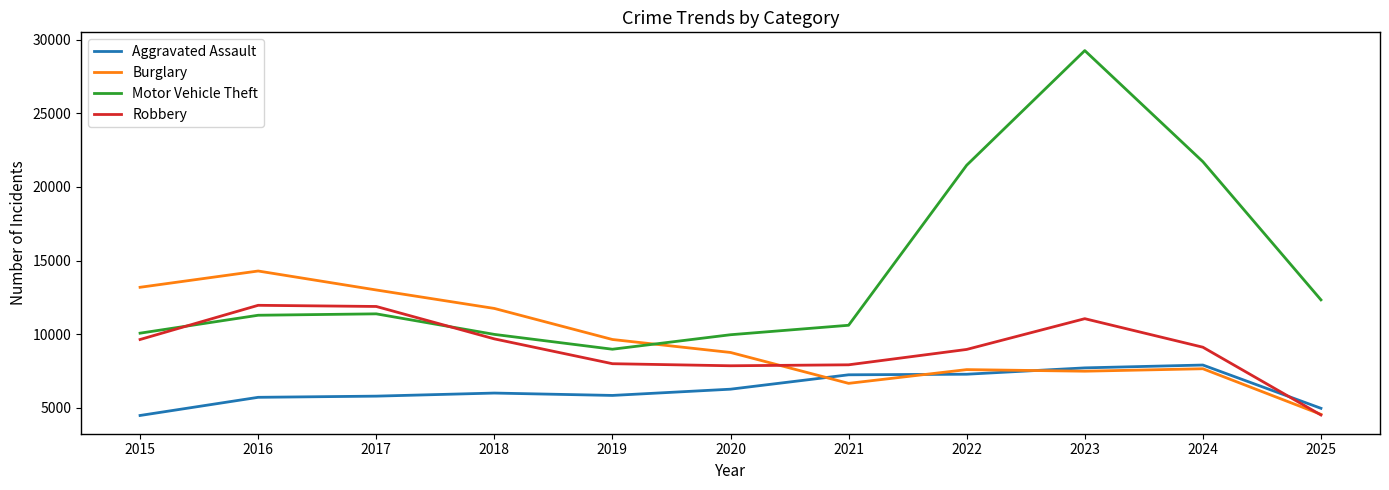

Which label corresponds to the largest value in the chart?

2023